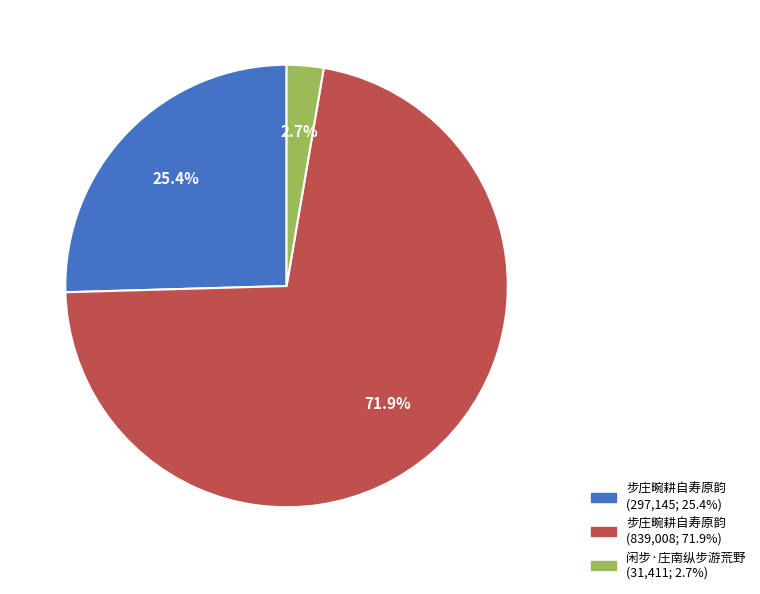

Is there any slice that represents more than half of the pie?

Yes